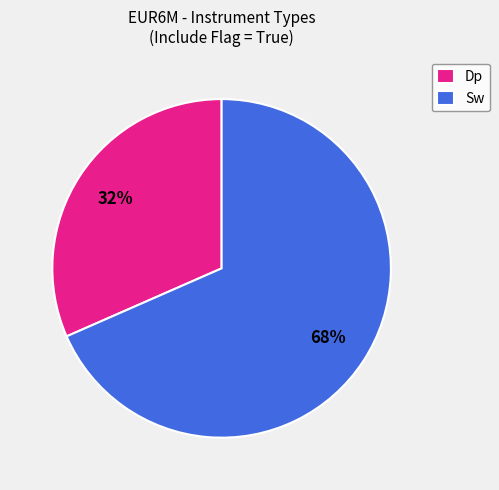

To the nearest percent, what percentage of the pie is Sw?

68%